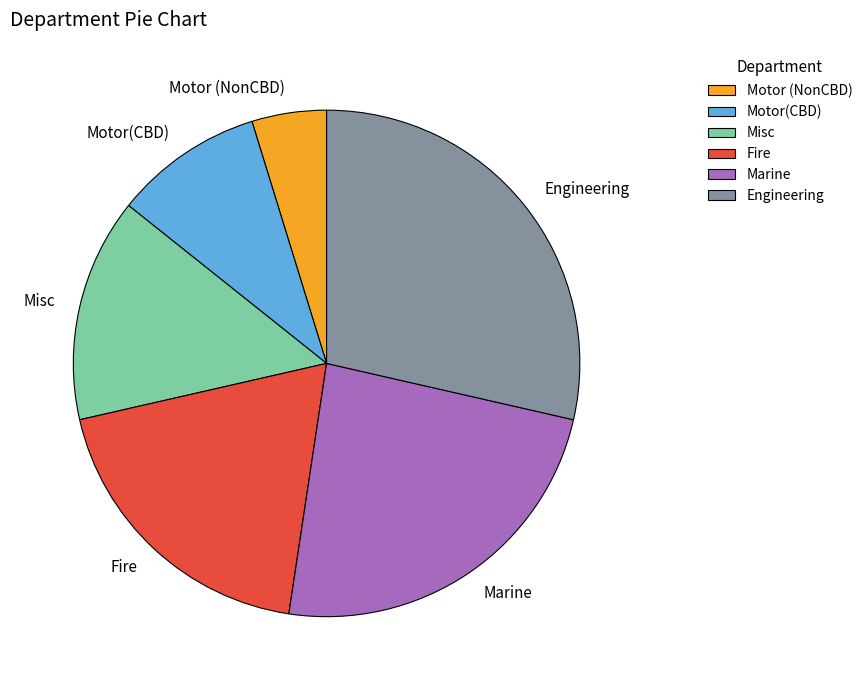

Which has a higher value, Motor (NonCBD) or Misc?

Misc